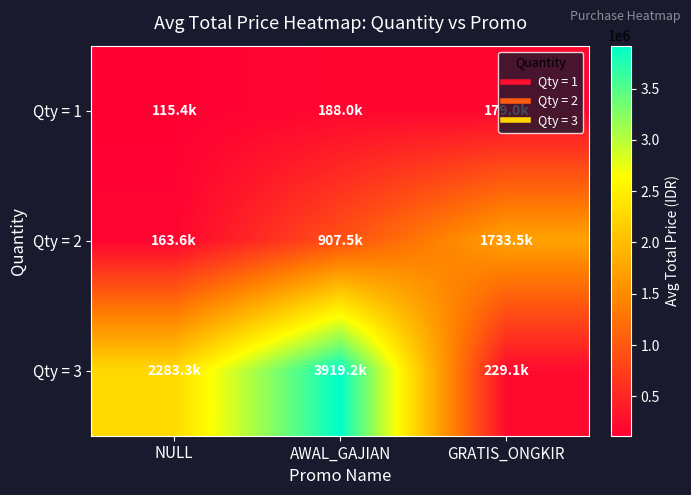

Rank the series at GRATIS_ONGKIR from lowest to highest value.

Qty = 1, Qty = 3, Qty = 2